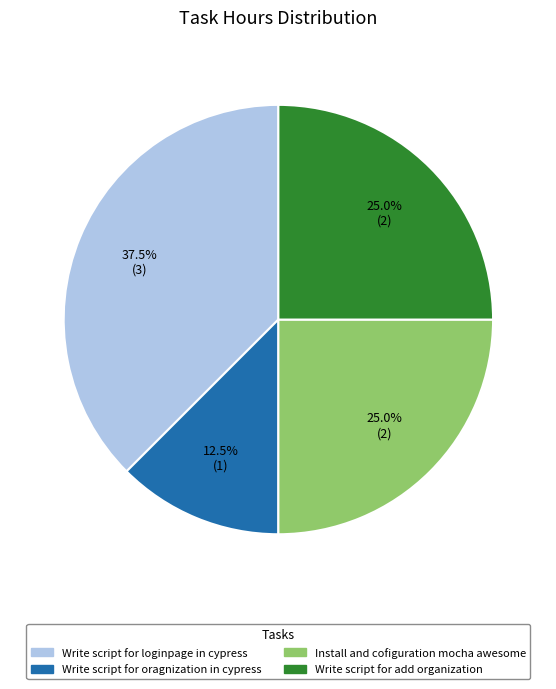

Does Write script for oragnization in cypress account for over 50% of the chart?

No